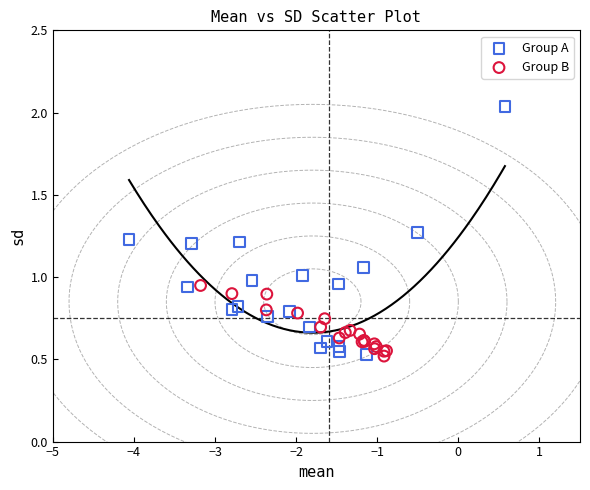

Which series reaches the maximum Y coordinate?

Group A